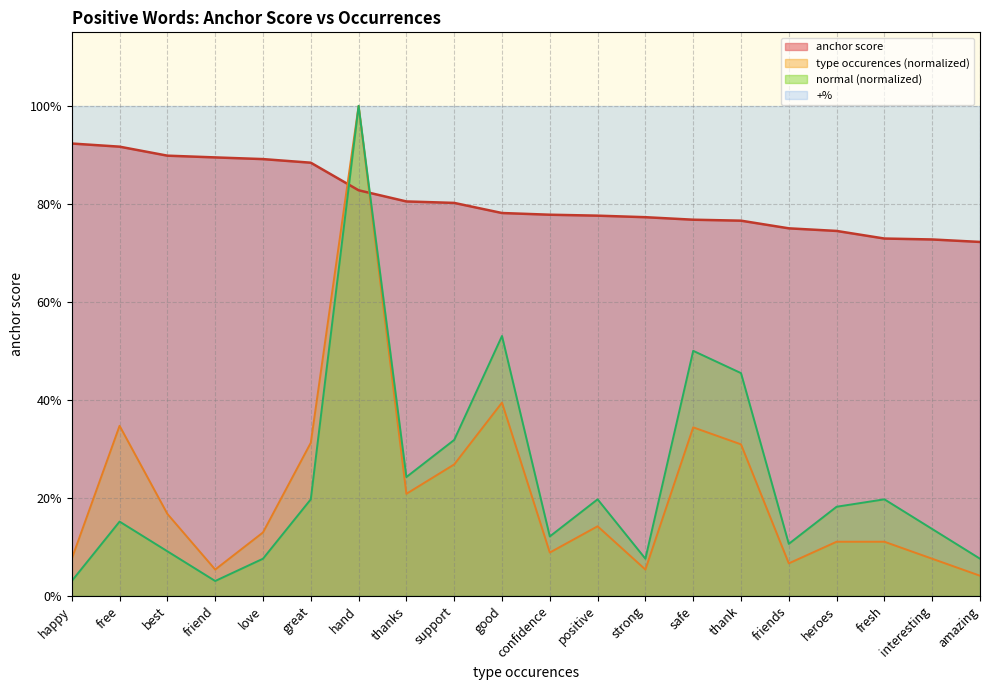

How many data points does each series have?

20